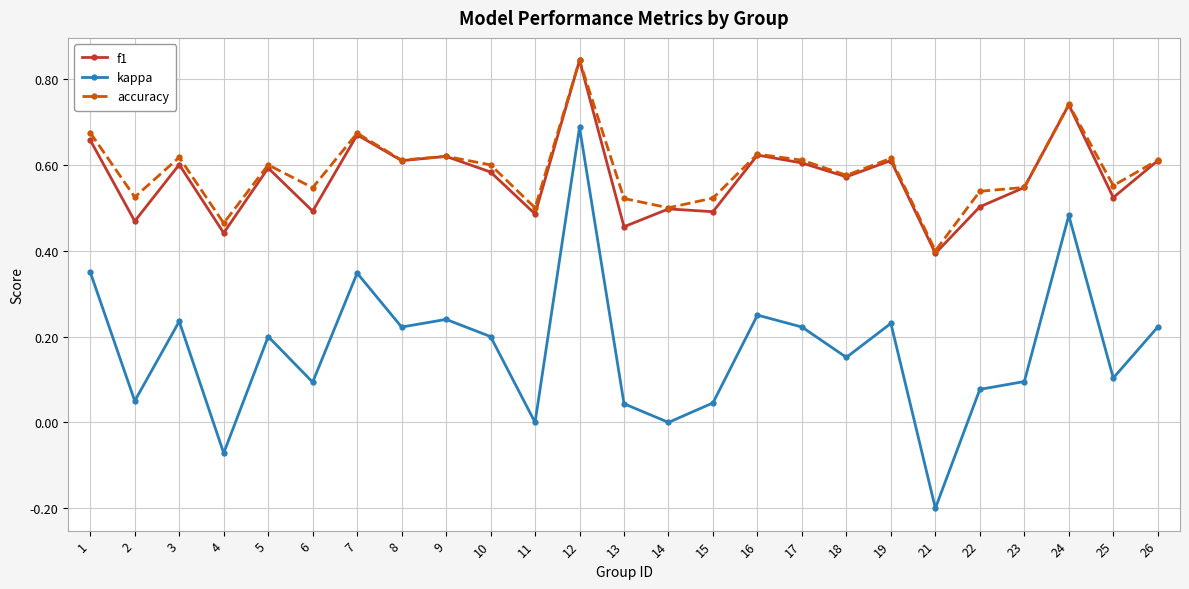

Is it true that kappa equals 0.0 at 22?

False